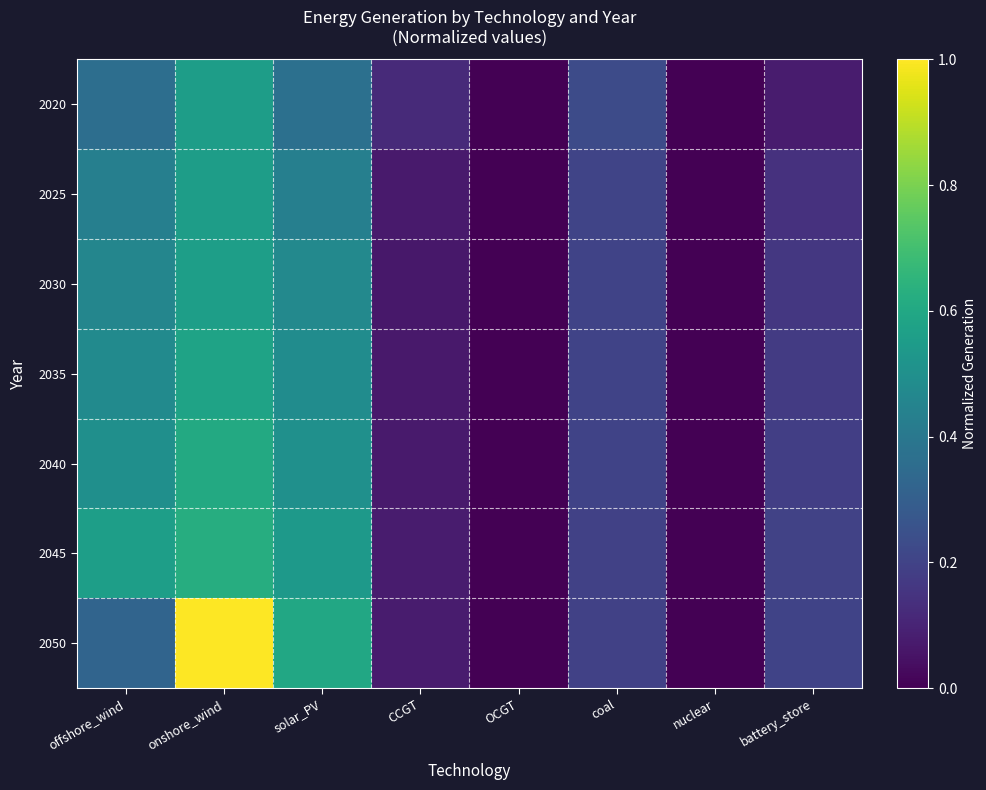

Reading right to left, transcribe all the data shown in this chart.

2020: battery_store=0.1	nuclear=0.0	coal=0.2	OCGT=0.0	CCGT=0.1	solar_PV=0.4	onshore_wind=0.6	offshore_wind=0.4
2025: battery_store=0.1	nuclear=0.0	coal=0.2	OCGT=0.0	CCGT=0.1	solar_PV=0.4	onshore_wind=0.6	offshore_wind=0.4
2030: battery_store=0.2	nuclear=0.0	coal=0.2	OCGT=0.0	CCGT=0.1	solar_PV=0.5	onshore_wind=0.6	offshore_wind=0.5
2035: battery_store=0.2	nuclear=0.0	coal=0.2	OCGT=0.0	CCGT=0.1	solar_PV=0.5	onshore_wind=0.6	offshore_wind=0.5
2040: battery_store=0.2	nuclear=0.0	coal=0.2	OCGT=0.0	CCGT=0.1	solar_PV=0.5	onshore_wind=0.6	offshore_wind=0.5
2045: battery_store=0.2	nuclear=0.0	coal=0.2	OCGT=0.0	CCGT=0.1	solar_PV=0.5	onshore_wind=0.6	offshore_wind=0.6
2050: battery_store=0.2	nuclear=0.0	coal=0.2	OCGT=0.0	CCGT=0.1	solar_PV=0.6	onshore_wind=1.0	offshore_wind=0.3